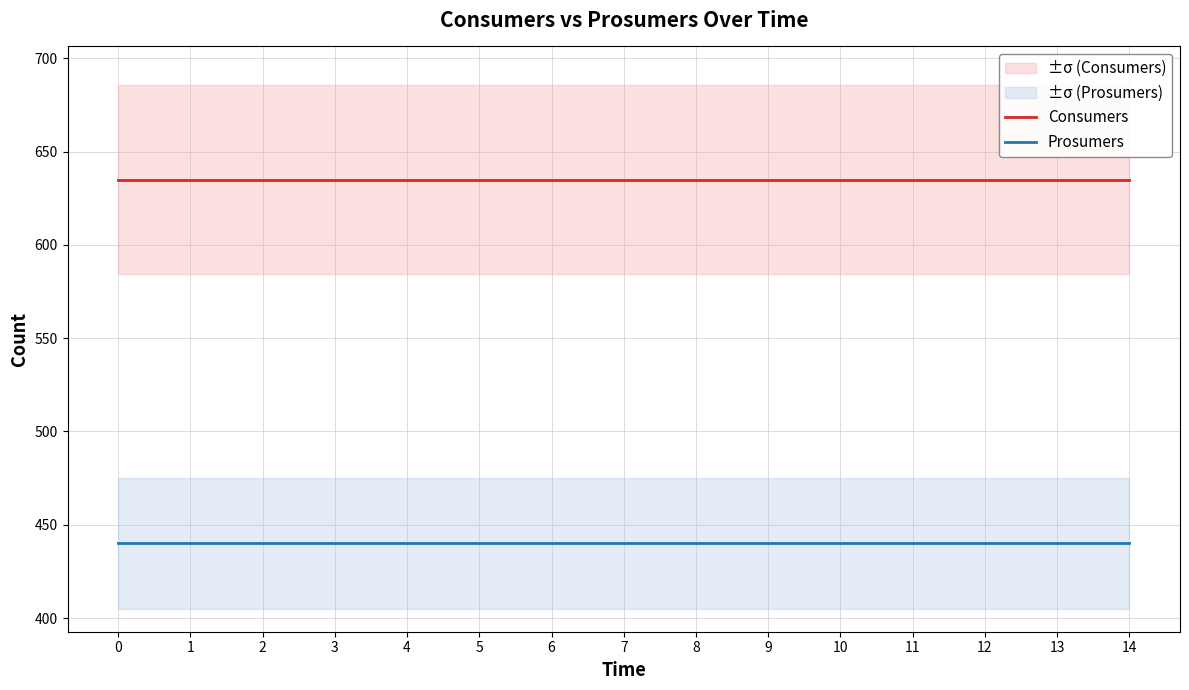

Does the chart display data point markers on the line(s)?

No